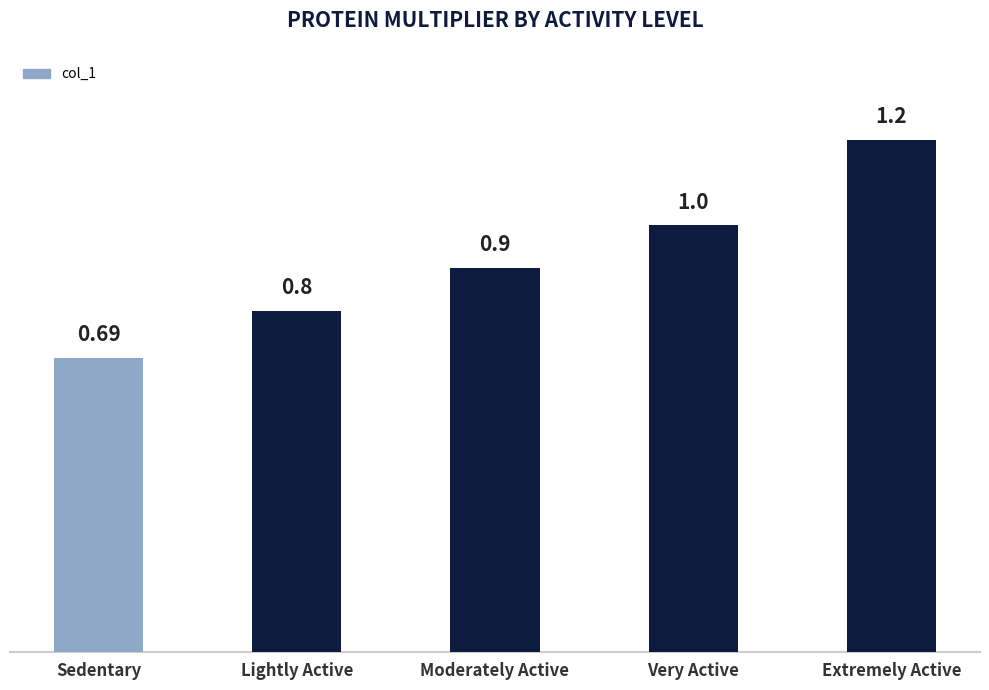

Between Very Active and Extremely Active, which is larger?

Extremely Active